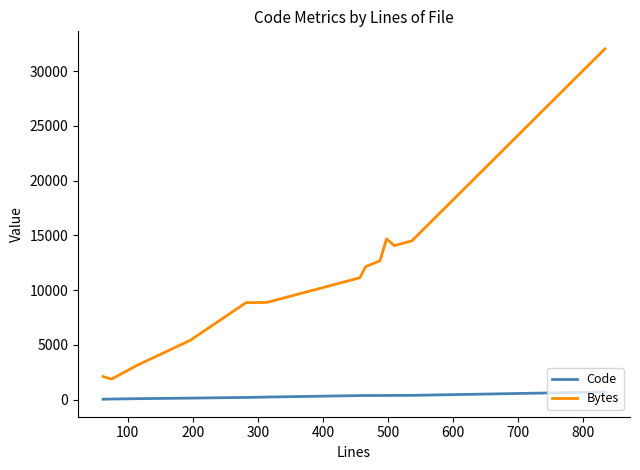

What is the difference between the maximum and minimum values in the Bytes series?

30156